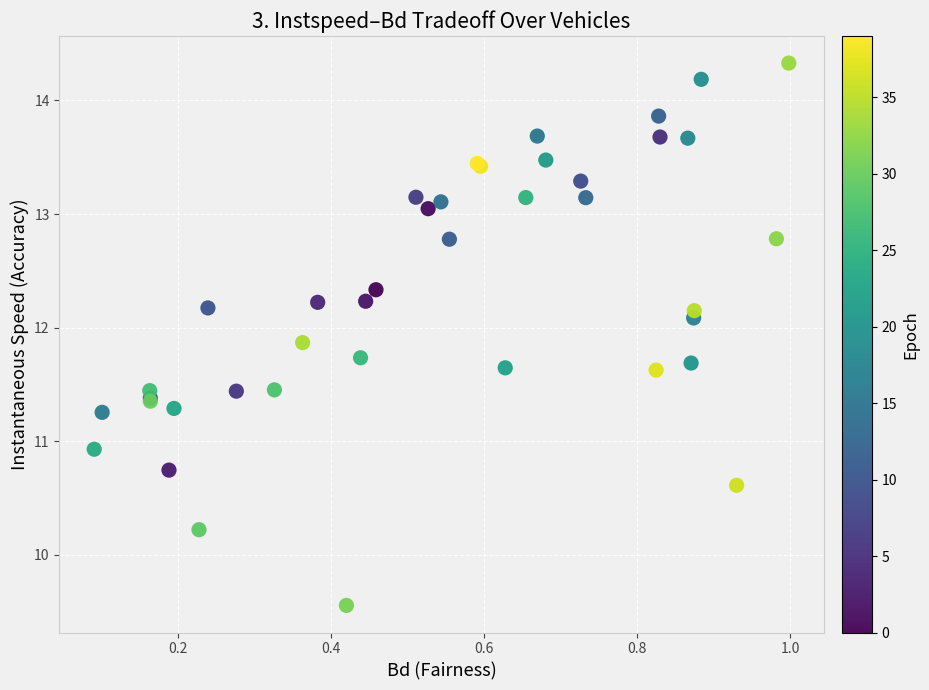

What Y value in the scatter plot is closest to 11?

10.9